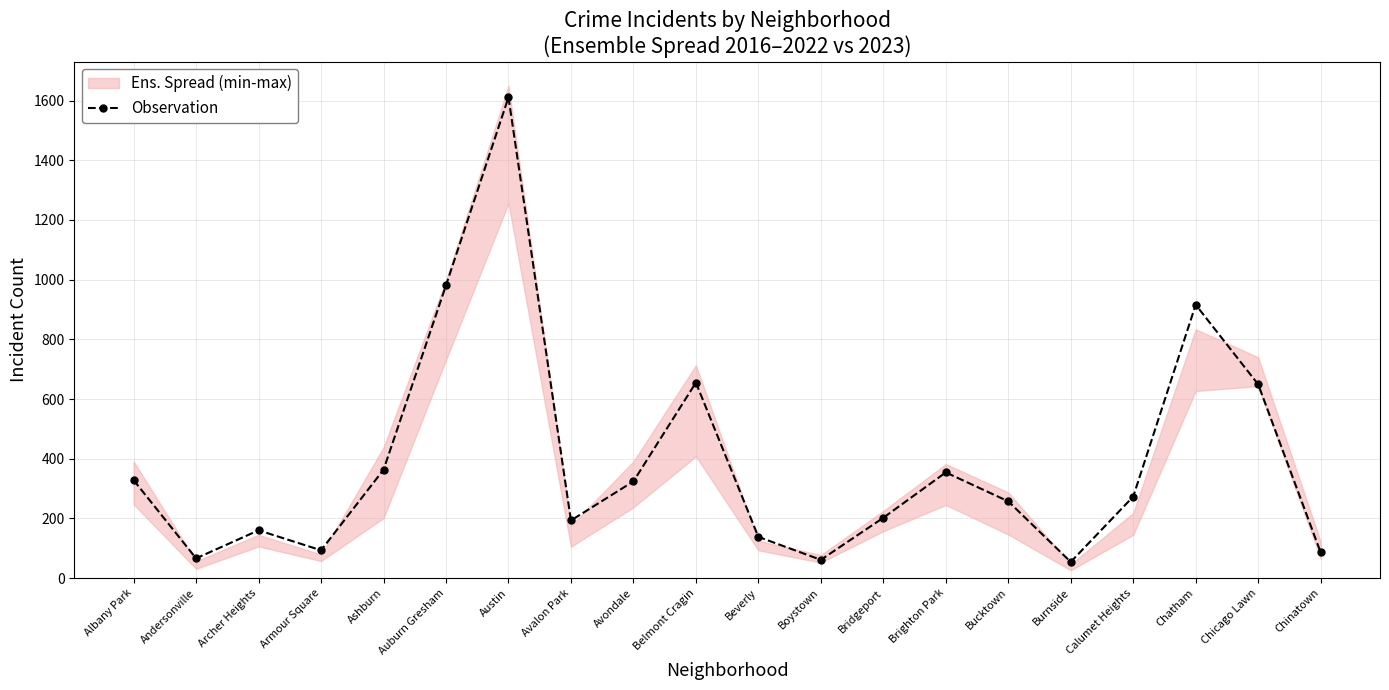

The value of Observation at Armour Square is 36. True or false?

False